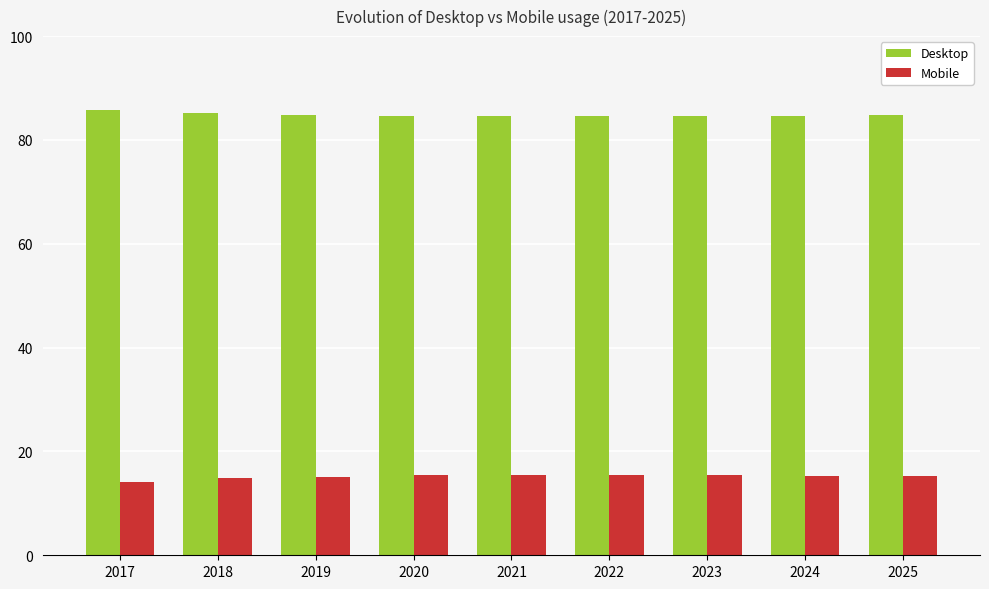

True or false: Desktop has a value of 143.3 at 2025.

False